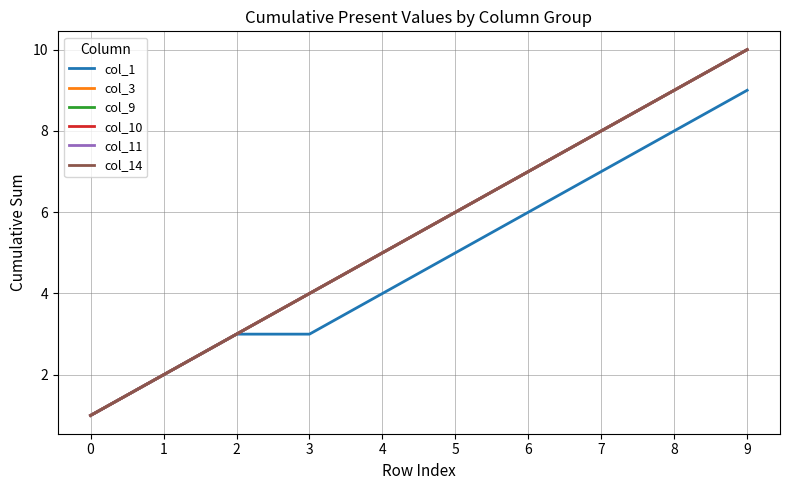

What is the lowest value of the col_9 series?

1